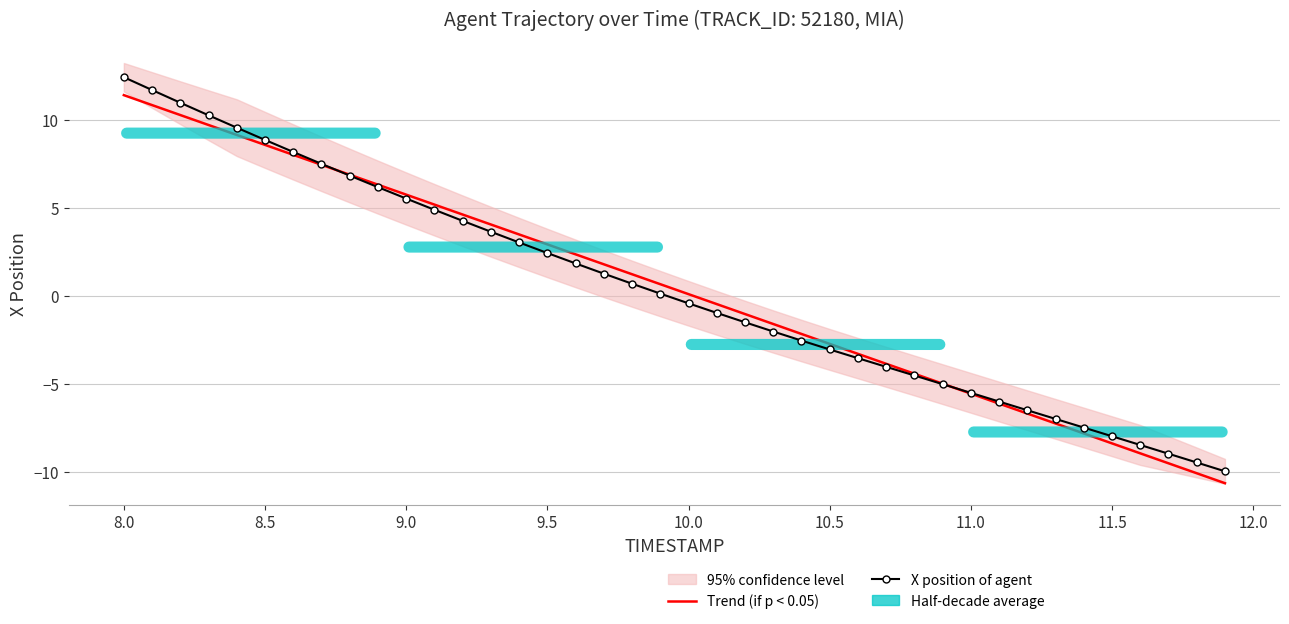

Which series has the largest total across all categories?

X position of agent